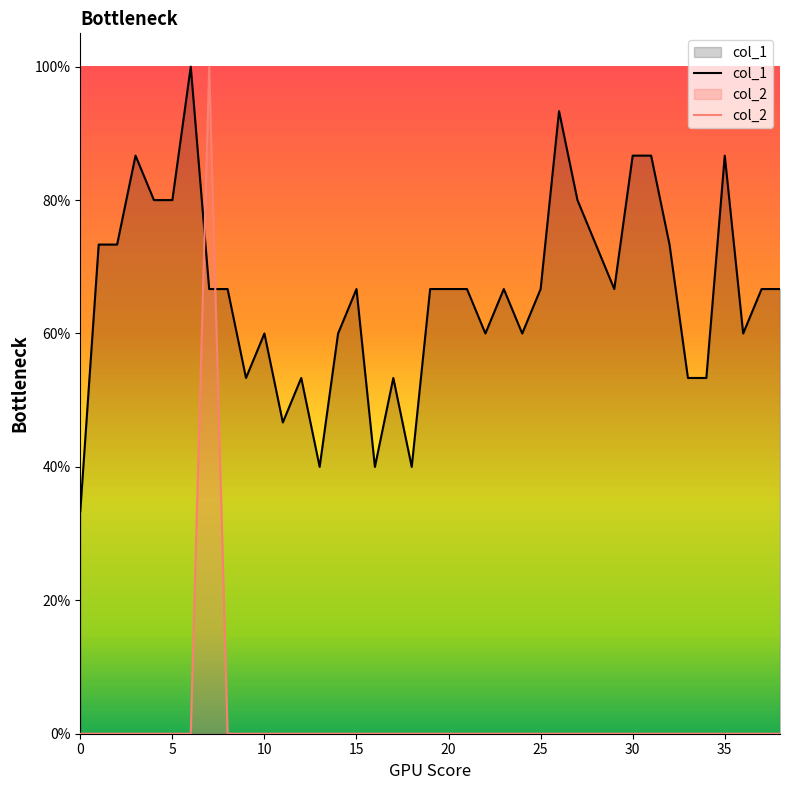

Does the chart display data point markers on the line(s)?

No